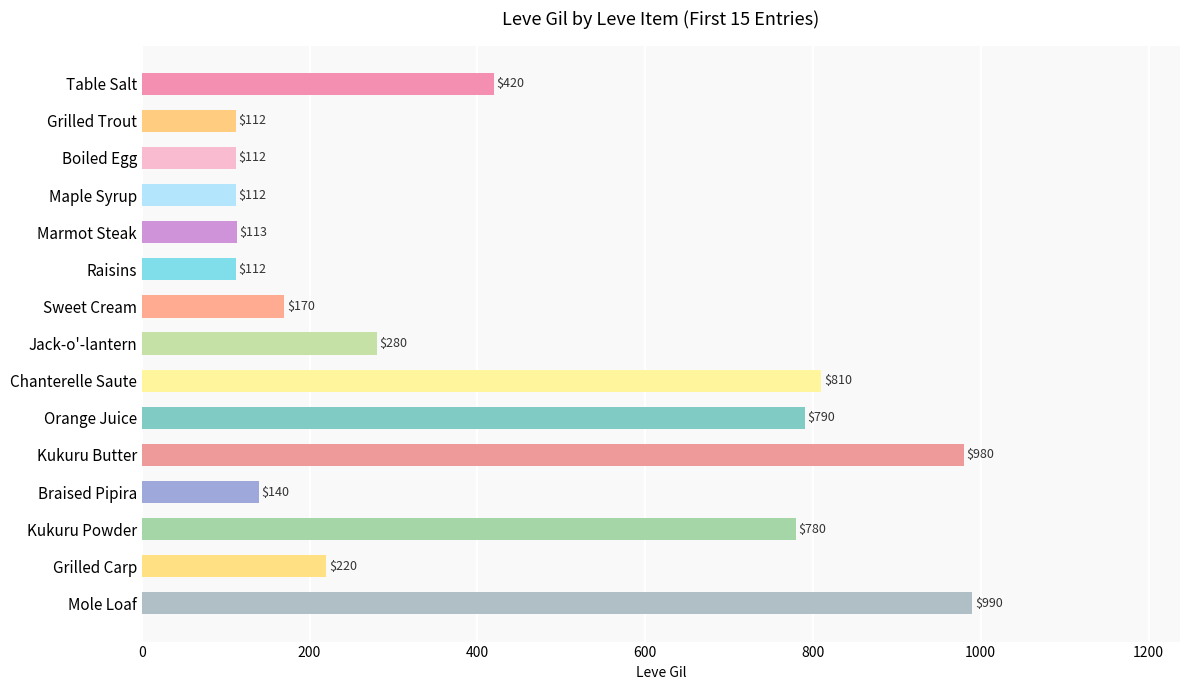

What is the label of the 15th bar from the top?

Mole Loaf